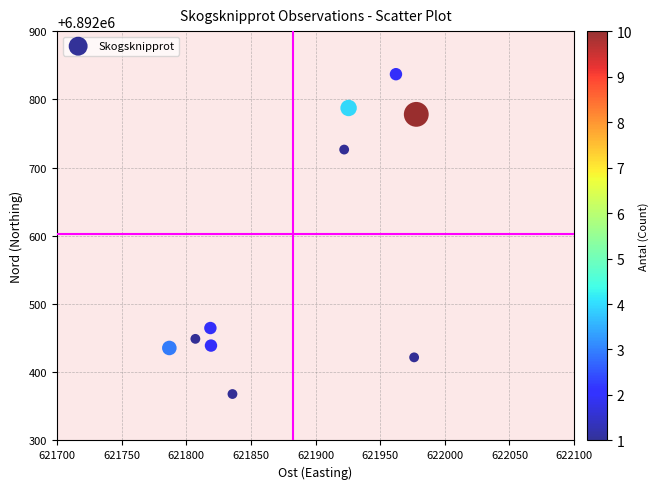

What is the average Y value?

6892570.7